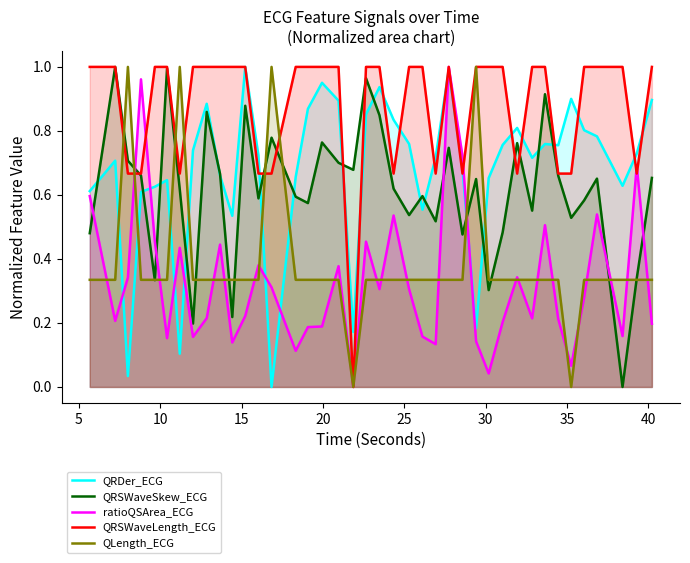

Which series has the widest spread of values?

QRDer_ECG